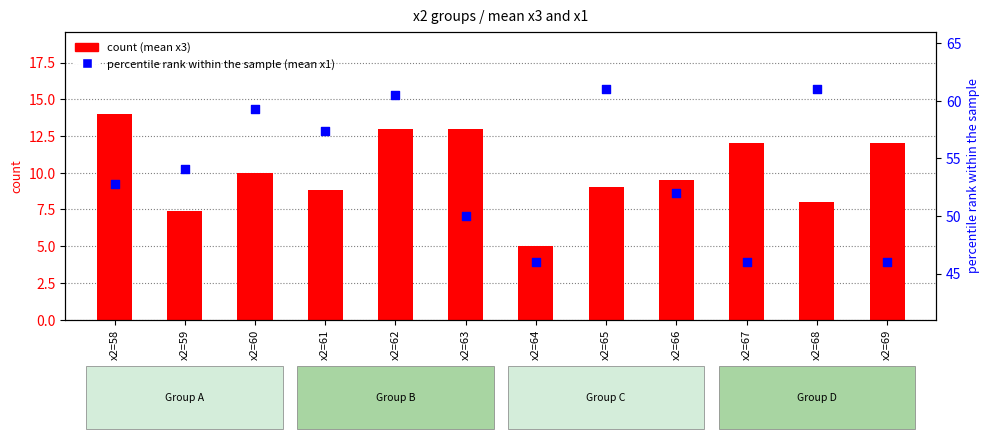

At how many categories does at least one series exceed 20?

12